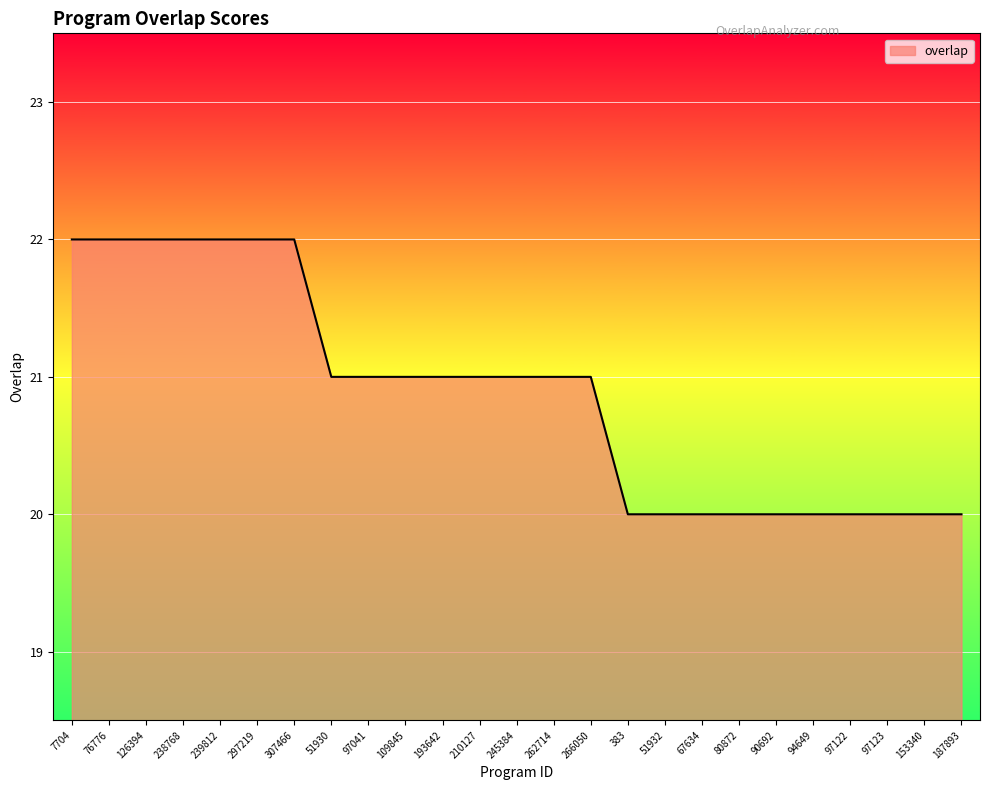

What position from the left is 210127?

12